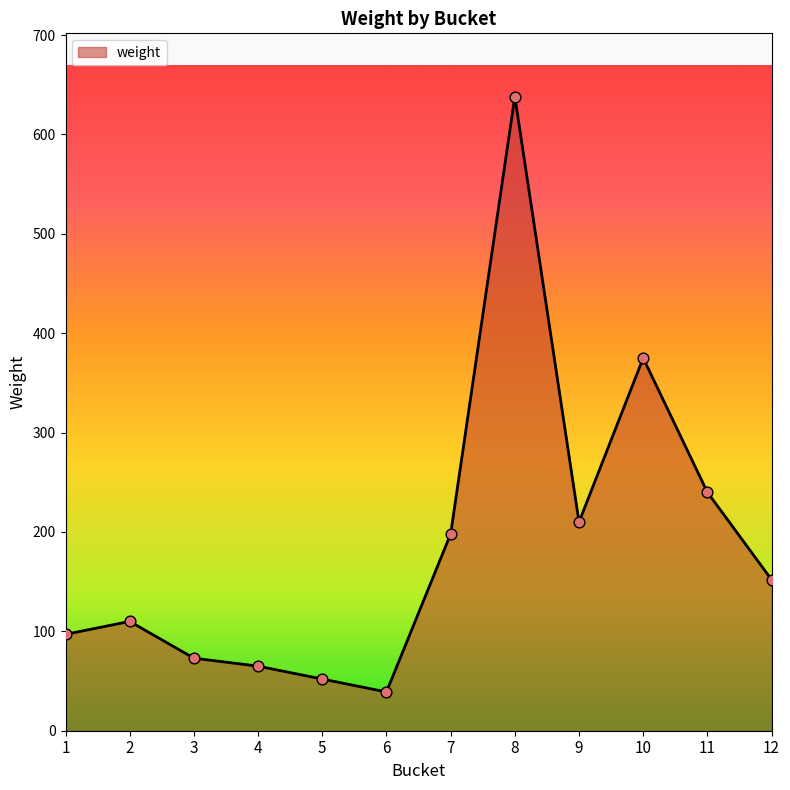

Which has a higher value, 5 or 6?

5